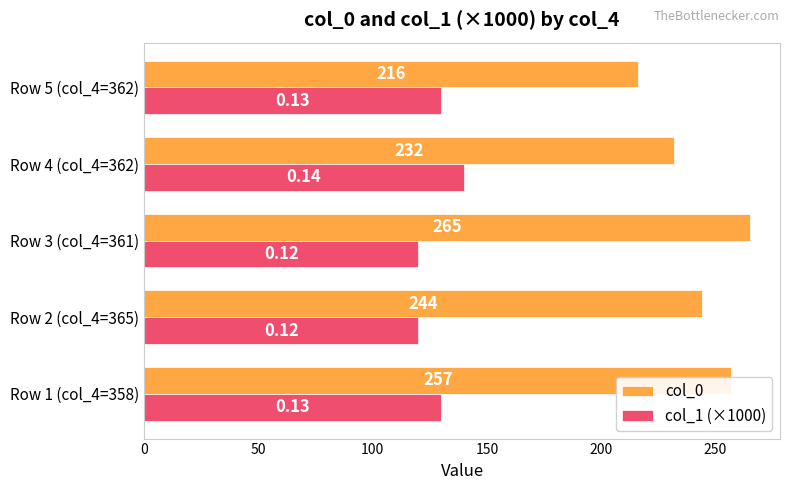

Rank the series at Row 2 (col_4=365) from highest to lowest value.

col_0, col_1 (×1000)